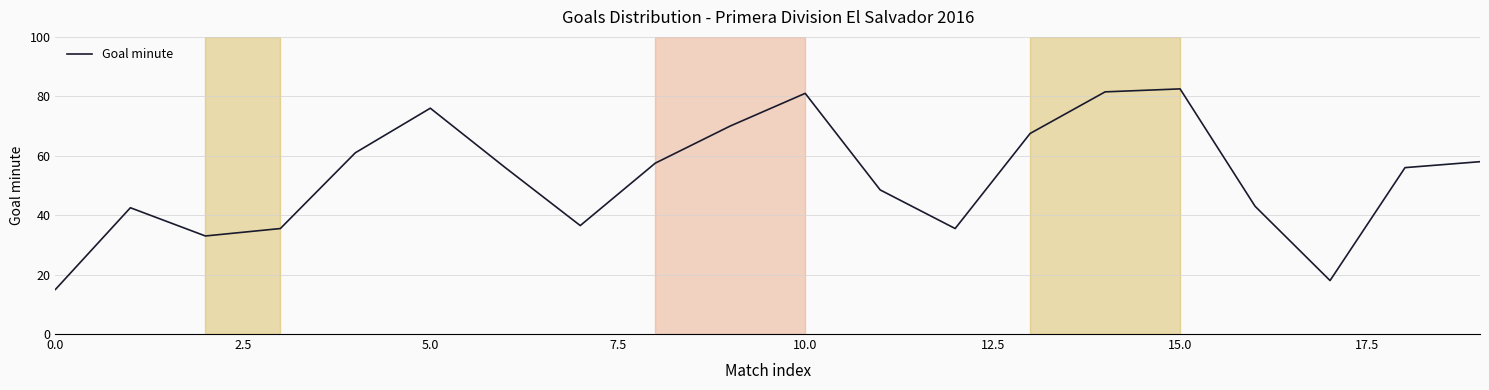

What is the maximum value shown in the chart?

82.5